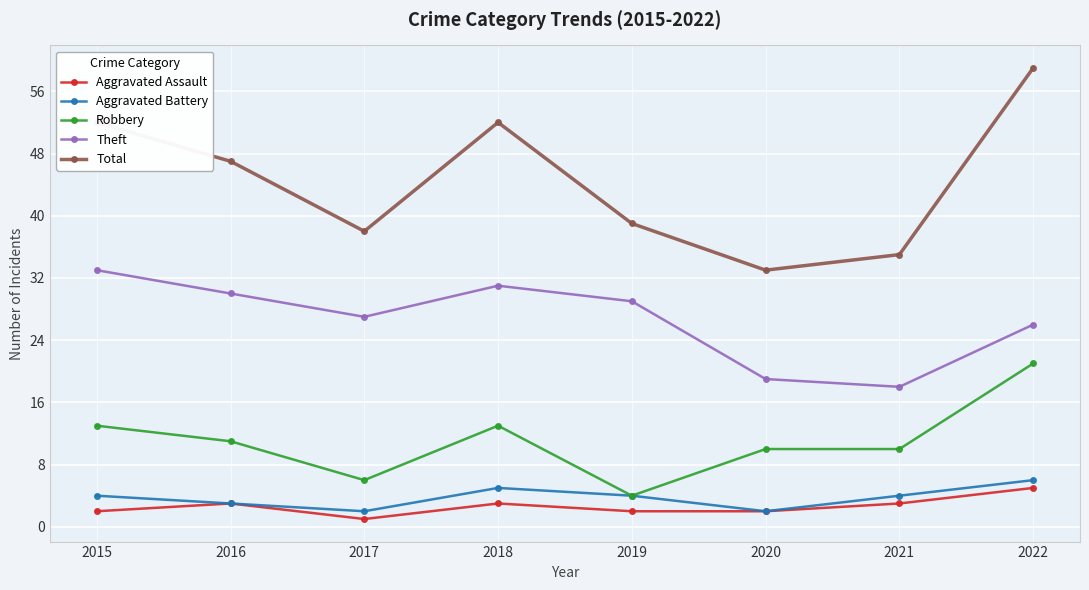

How many data points in Total are less than 47?

4